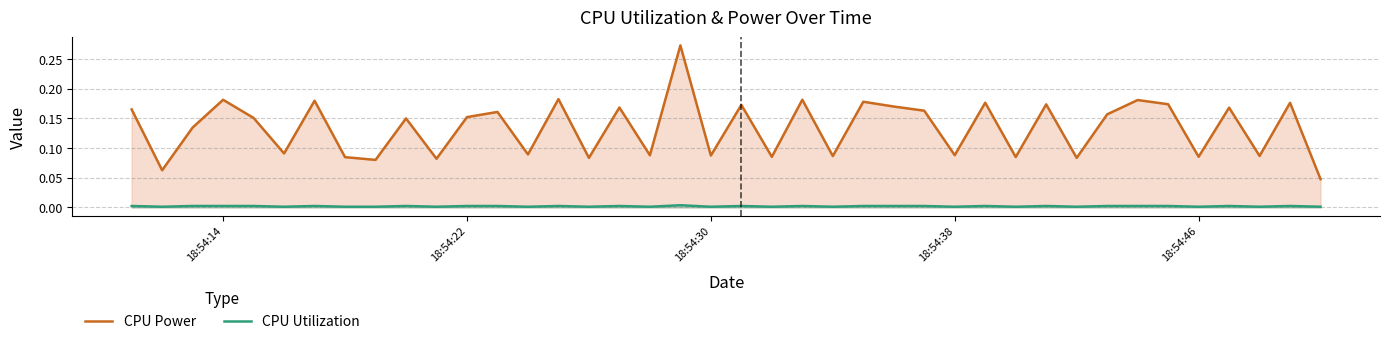

True or false: CPU Power has more than 0 interior local peaks.

True